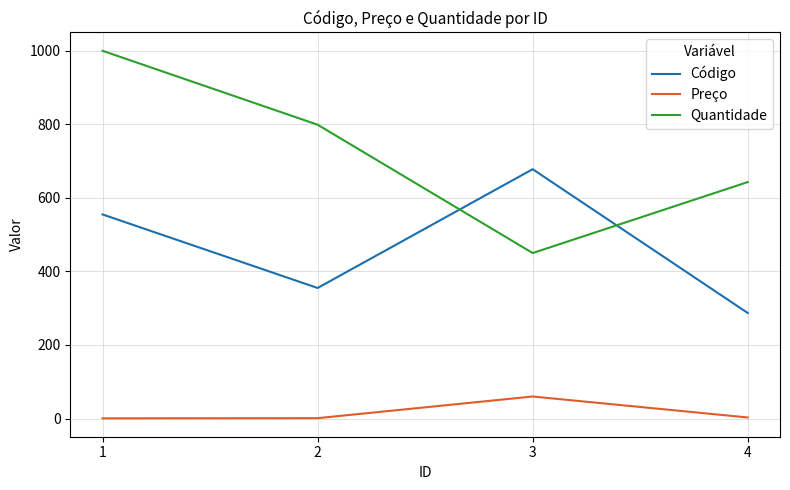

What is the highest value of the Quantidade series?

1000.0